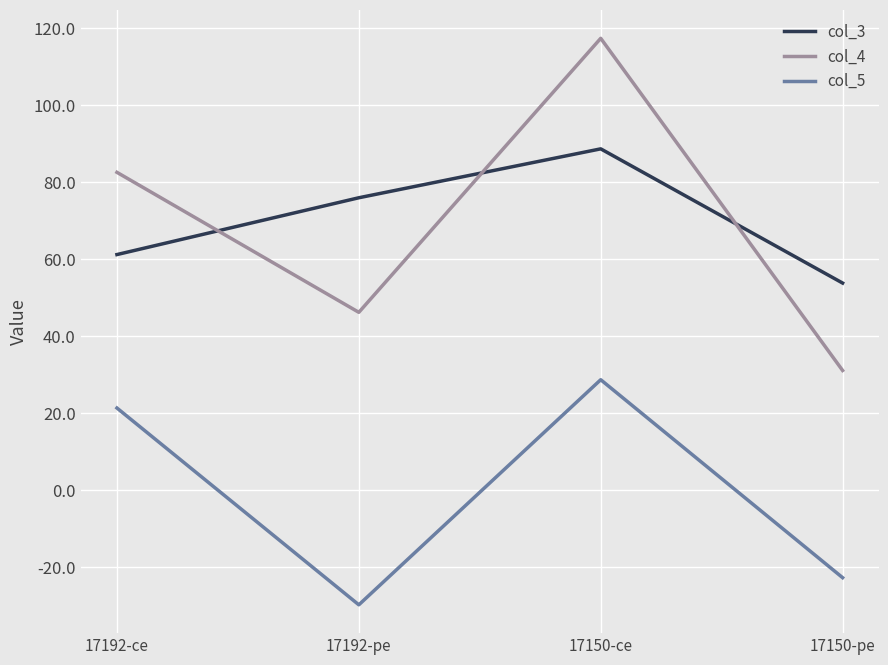

Which series changed the most between 17192-ce and 17150-ce?

col_4